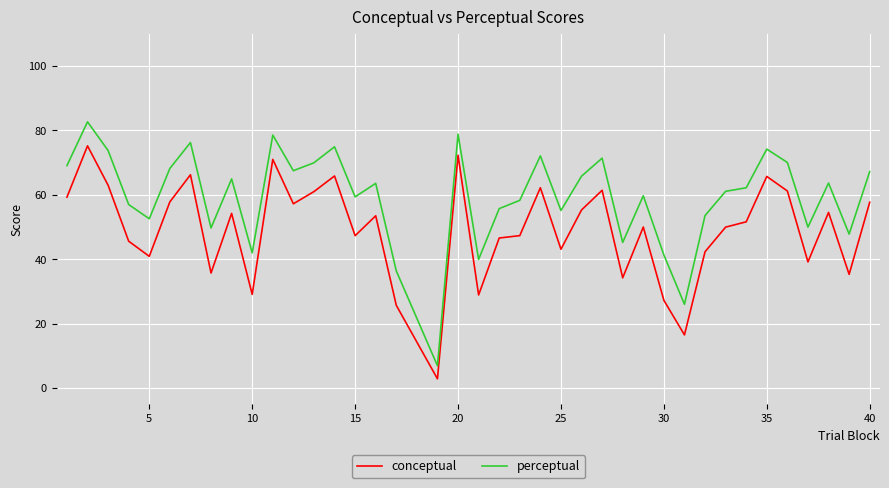

List the series in order of their overall mean, highest first.

perceptual, conceptual